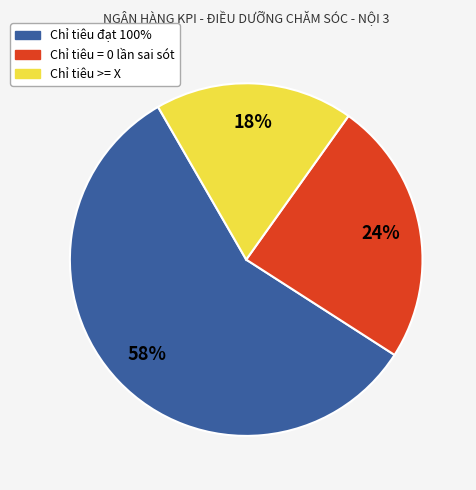

Is there a majority slice in this chart?

Yes